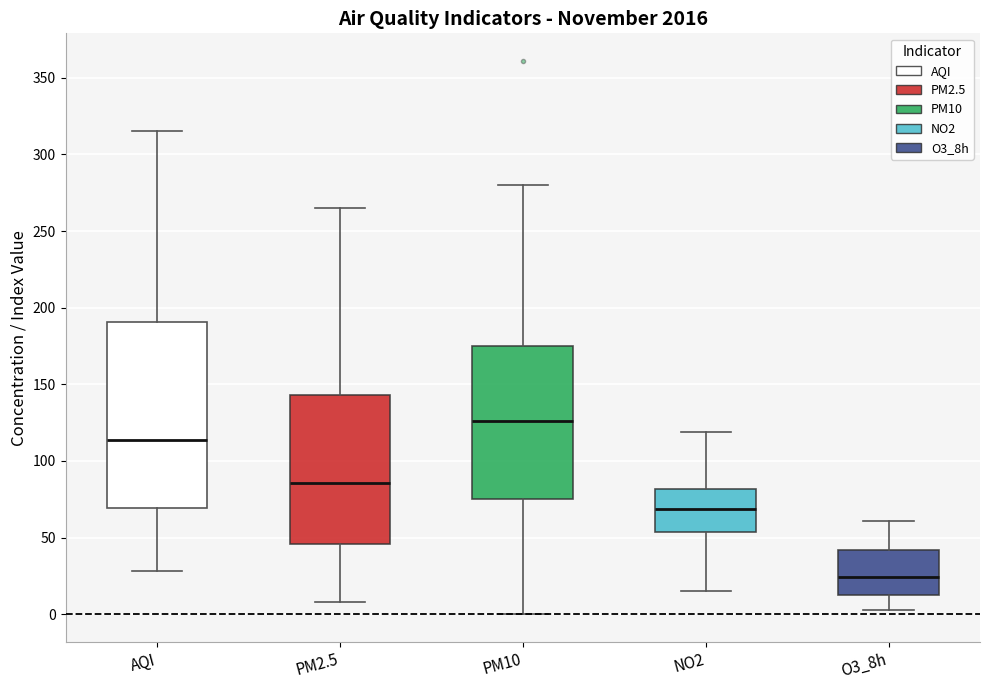

Which box's median line is the lowest?

O3_8h